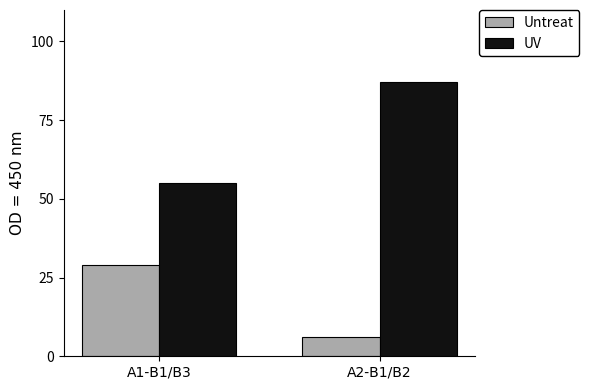

Reading right to left, extract all data points from this chart.

Untreat: 6	29
UV: 87	55